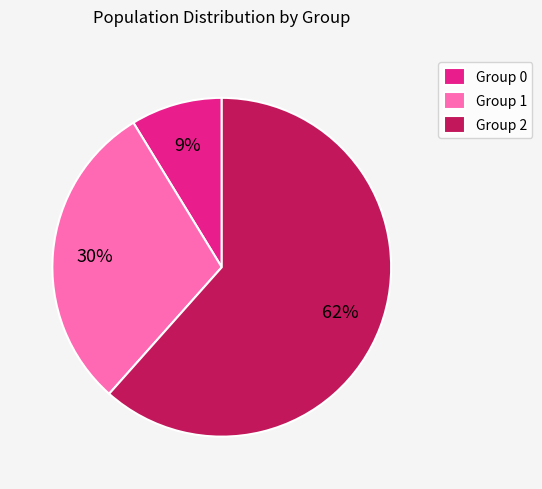

Is it true that Group 2 is 70% of the pie?

False